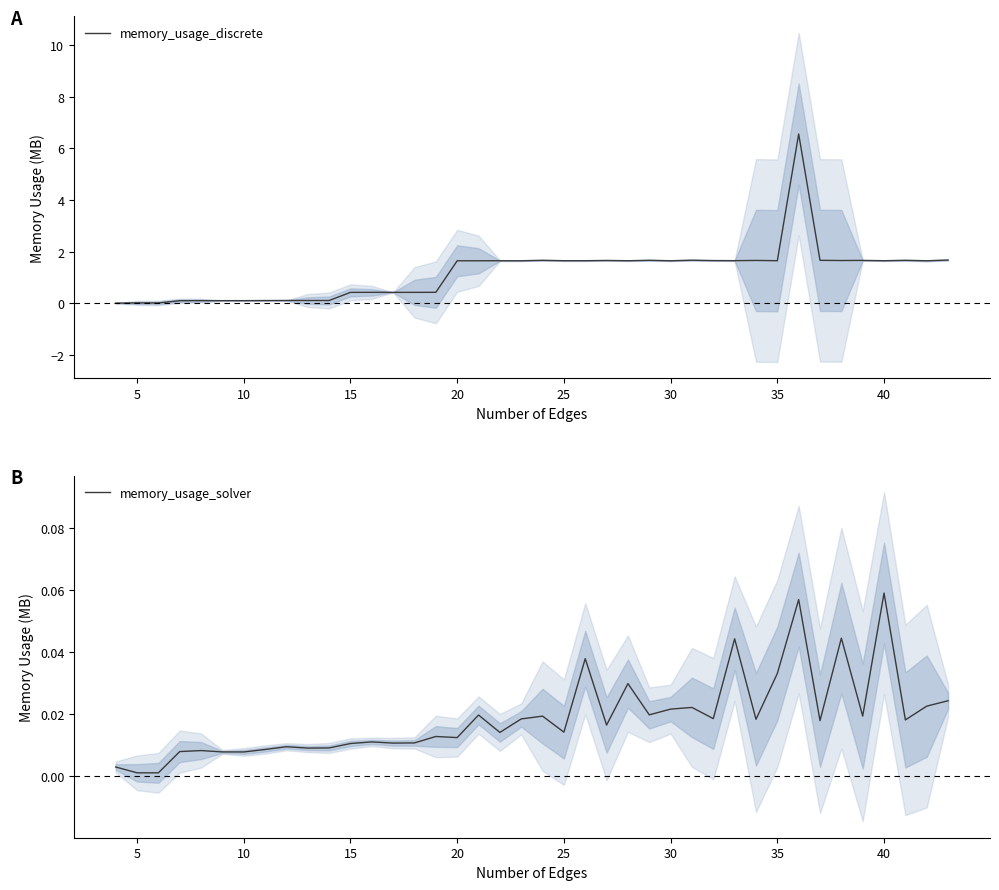

True or false: memory_usage_discrete and memory_usage_solver intersect in this chart.

False